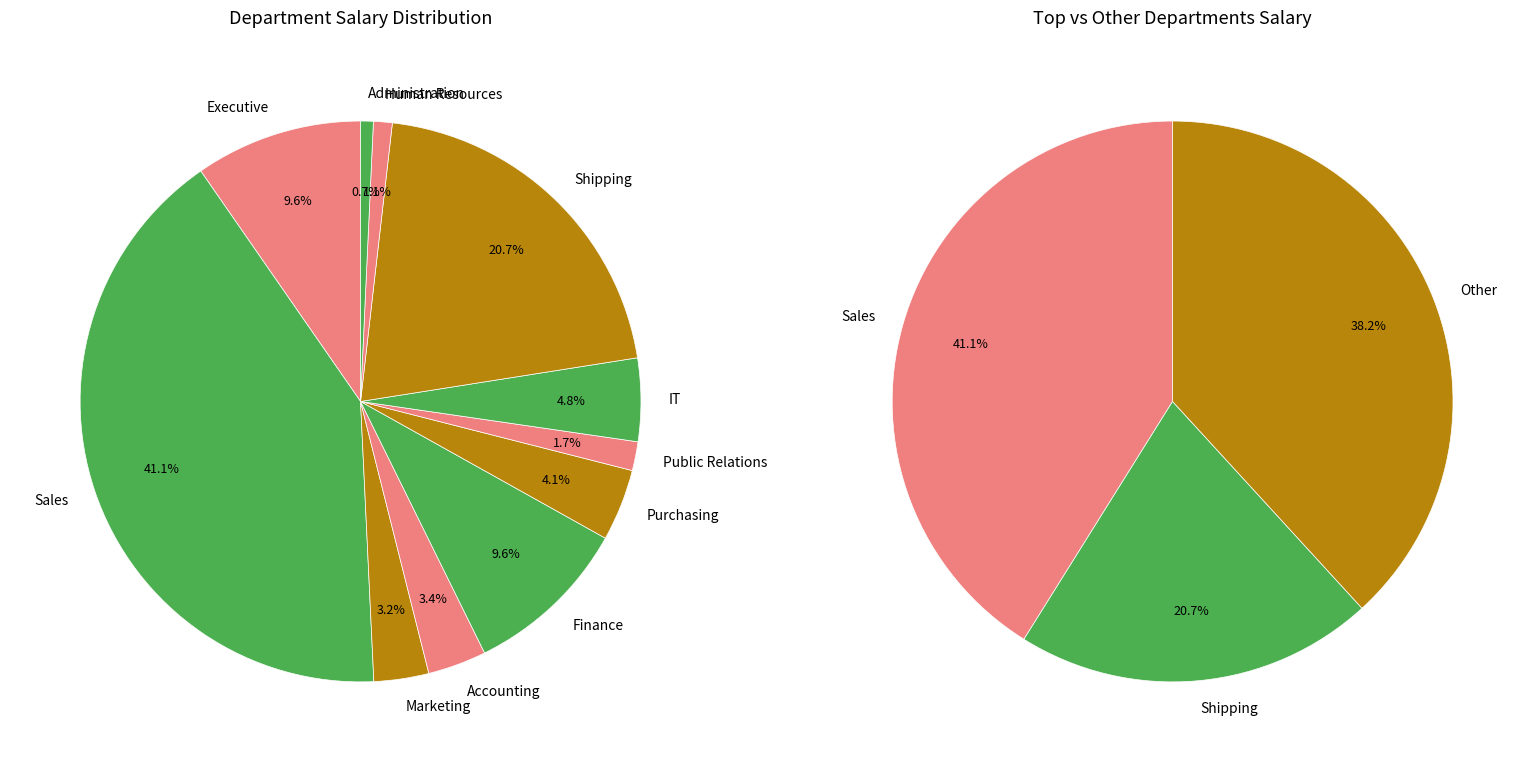

How much of the chart is everything except Sales?

58.9%